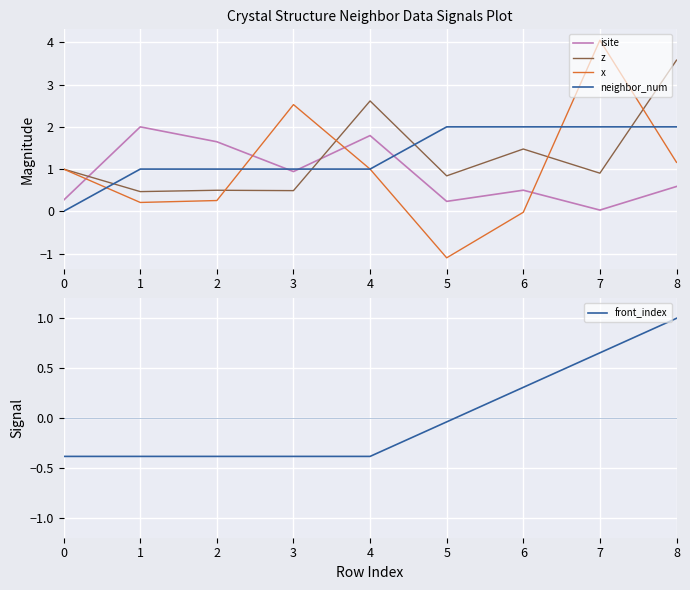

How many intersections are there between neighbor_num and isite?

3